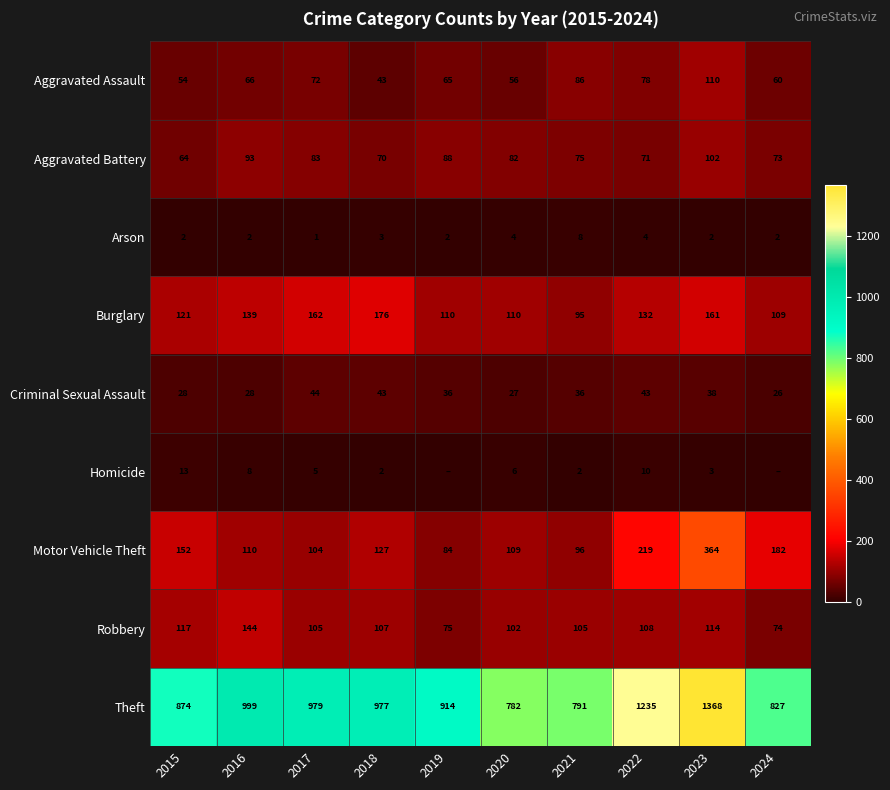

The value of Theft at 2024 is 206. True or false?

False